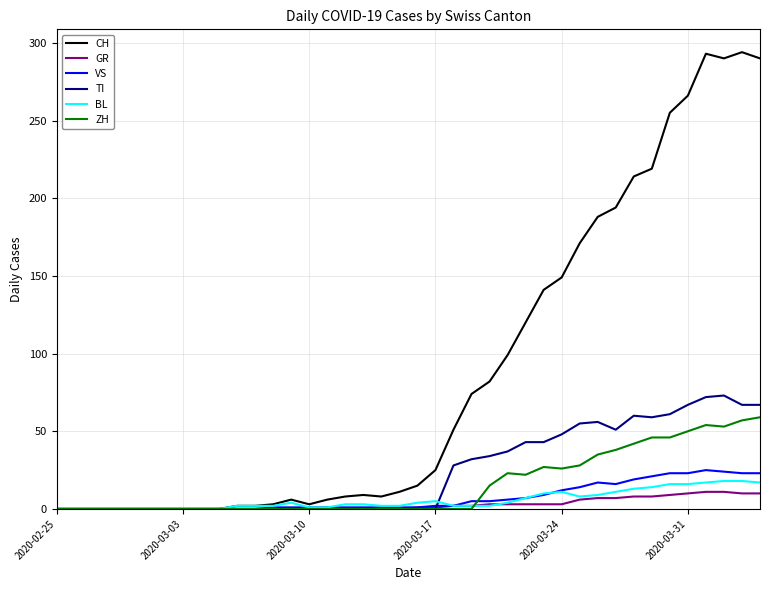

What is the highest value of the GR series?

11